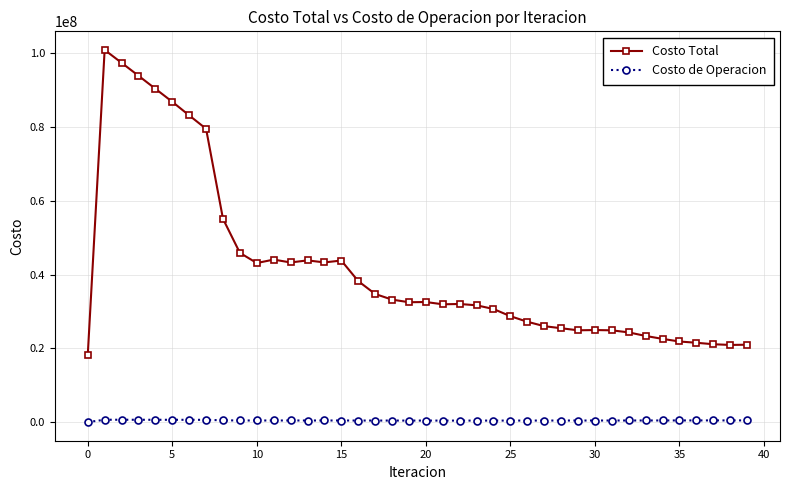

True or false: Costo de Operacion and Costo Total intersect in this chart.

False